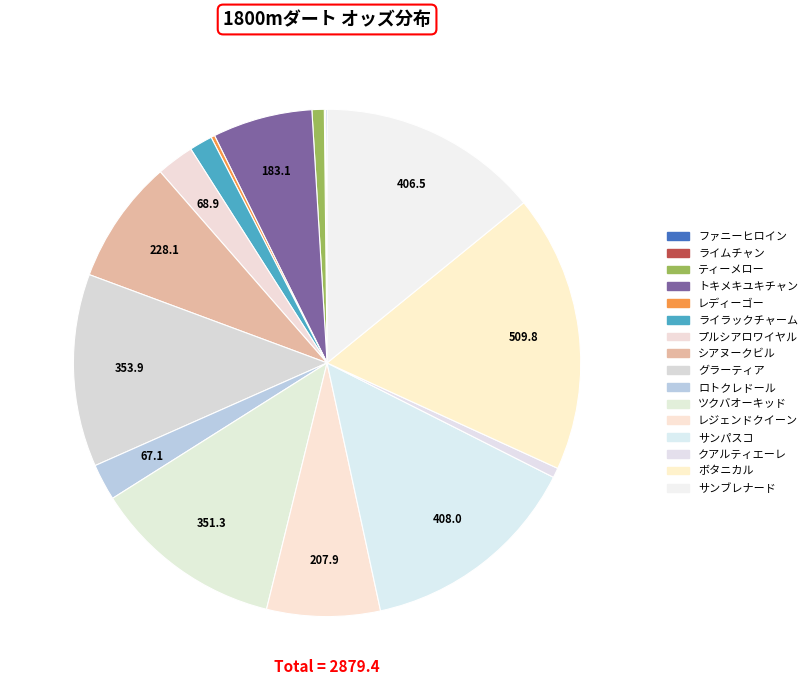

True or false: クアルティエーレ accounts for 11% of the total.

False